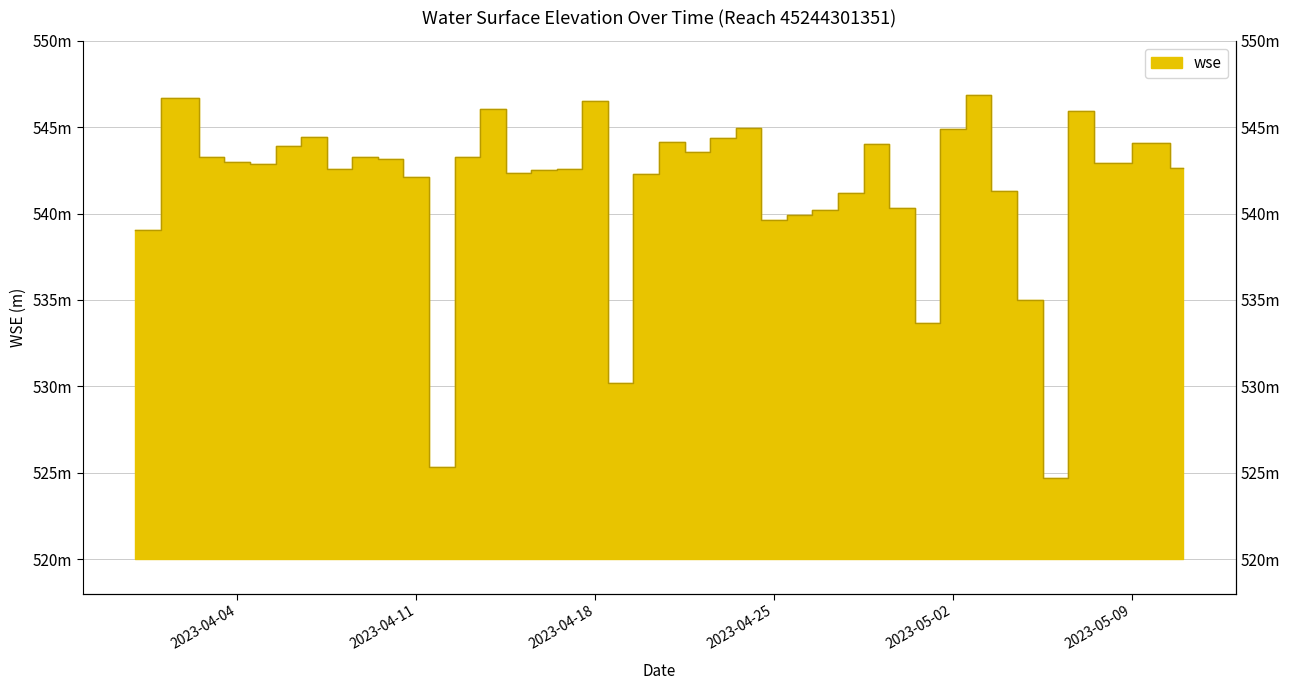

Rank the categories by value from highest to lowest.

2023-05-03, 2023-04-02, 2023-04-18, 2023-04-14, 2023-05-07, 2023-04-24, 2023-05-02, 2023-04-07, 2023-04-23, 2023-04-21, 2023-05-10, 2023-04-29, 2023-04-06, 2023-04-22, 2023-04-03, 2023-04-09, 2023-04-13, 2023-04-10, 2023-04-04, 2023-05-08, 2023-04-05, 2023-05-11, 2023-04-08, 2023-04-17, 2023-04-16, 2023-04-15, 2023-04-20, 2023-04-11, 2023-05-04, 2023-04-28, 2023-04-30, 2023-04-27, 2023-04-26, 2023-04-25, 2023-03-31, 2023-05-05, 2023-05-01, 2023-04-19, 2023-04-12, 2023-05-06